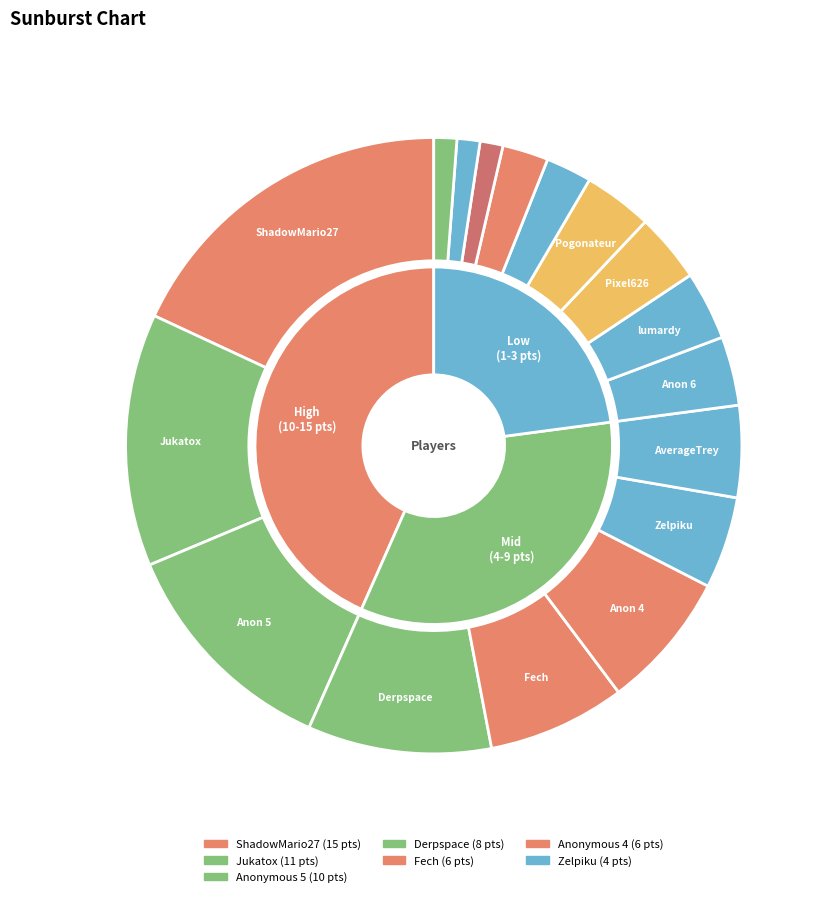

How many slices are in this pie chart?

17